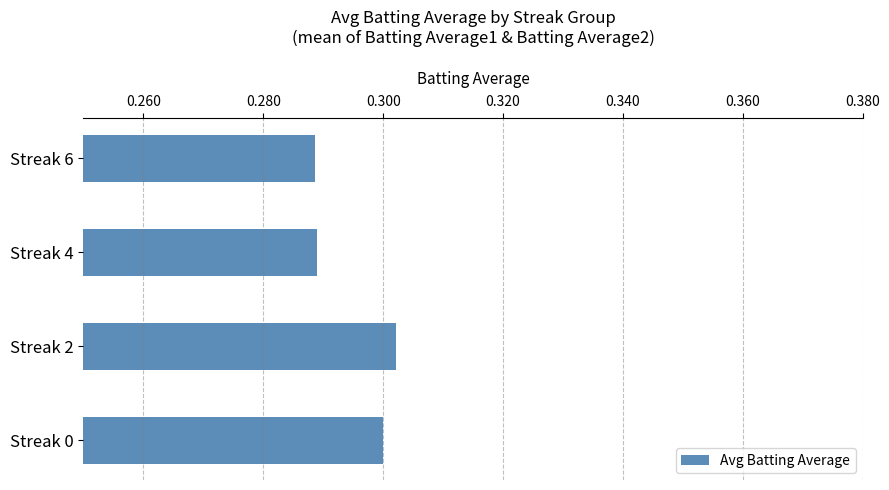

What is the sum of the values at Streak 2 and Streak 4?

0.6